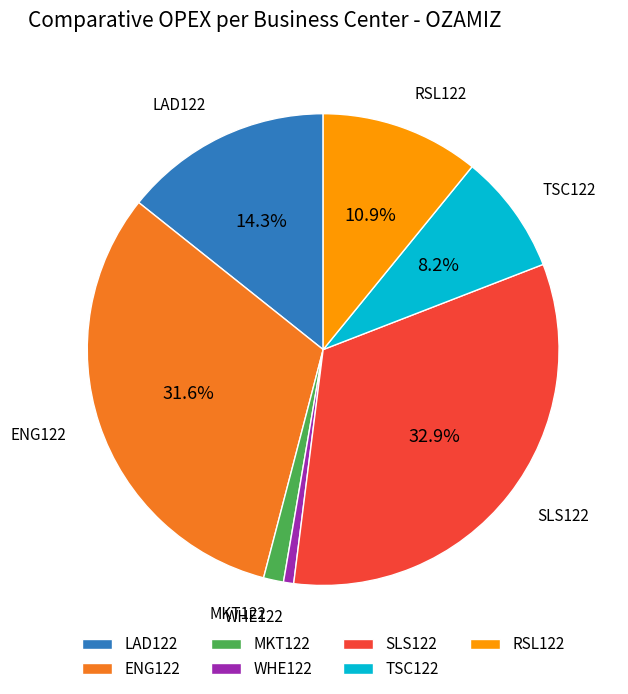

Do ENG122 and WHE122 together represent more than half of the pie?

No